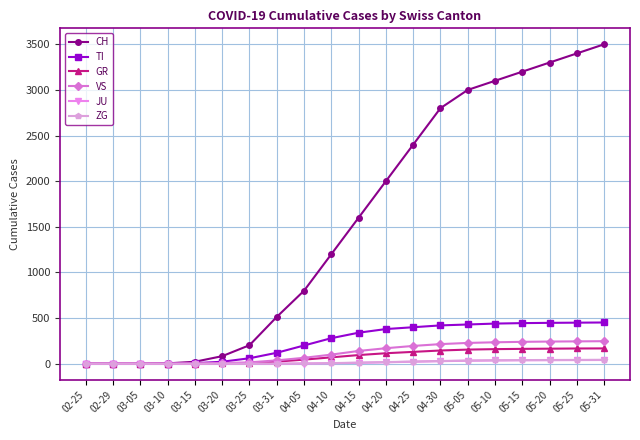

What is the greatest value displayed?

3500